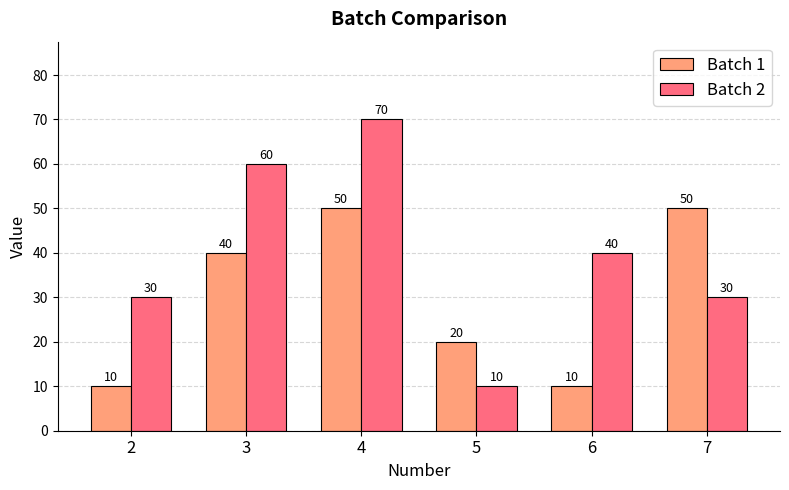

The Batch 2 series shows 44 at 2. True or false?

False